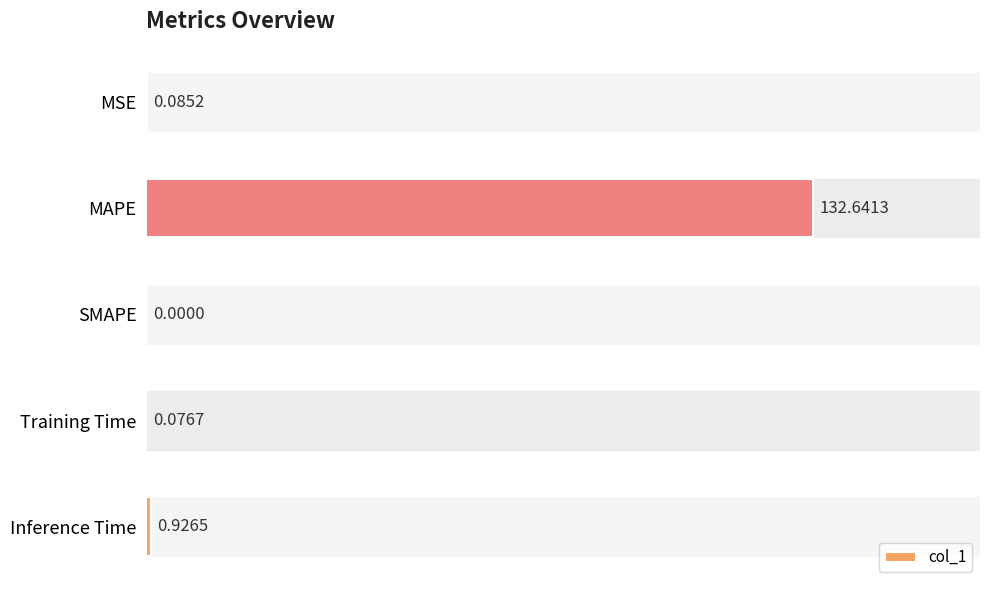

Where is the data nearest to the value 66?

Inference Time